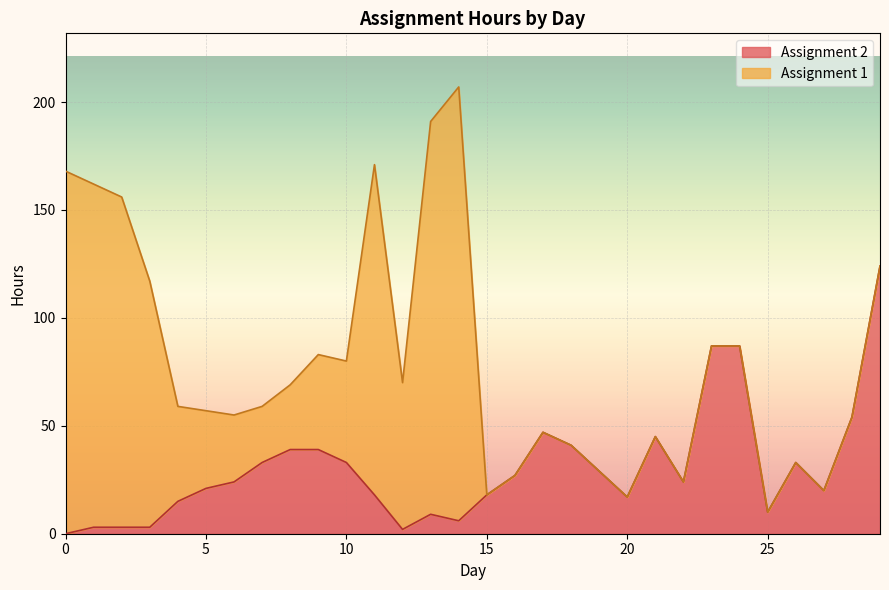

List the labels in order of value, smallest first.

0, 12, 1, 2, 3, 14, 13, 25, 4, 20, 11, 15, 27, 5, 6, 22, 16, 19, 7, 10, 26, 8, 9, 18, 21, 17, 28, 23, 24, 29